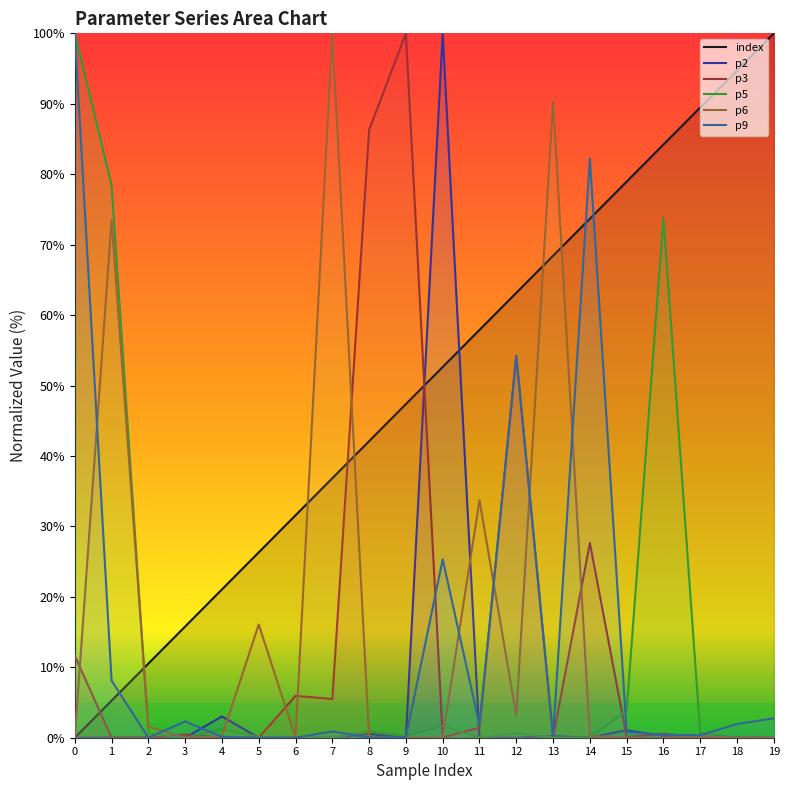

At which label is p5 closest to 50?

16